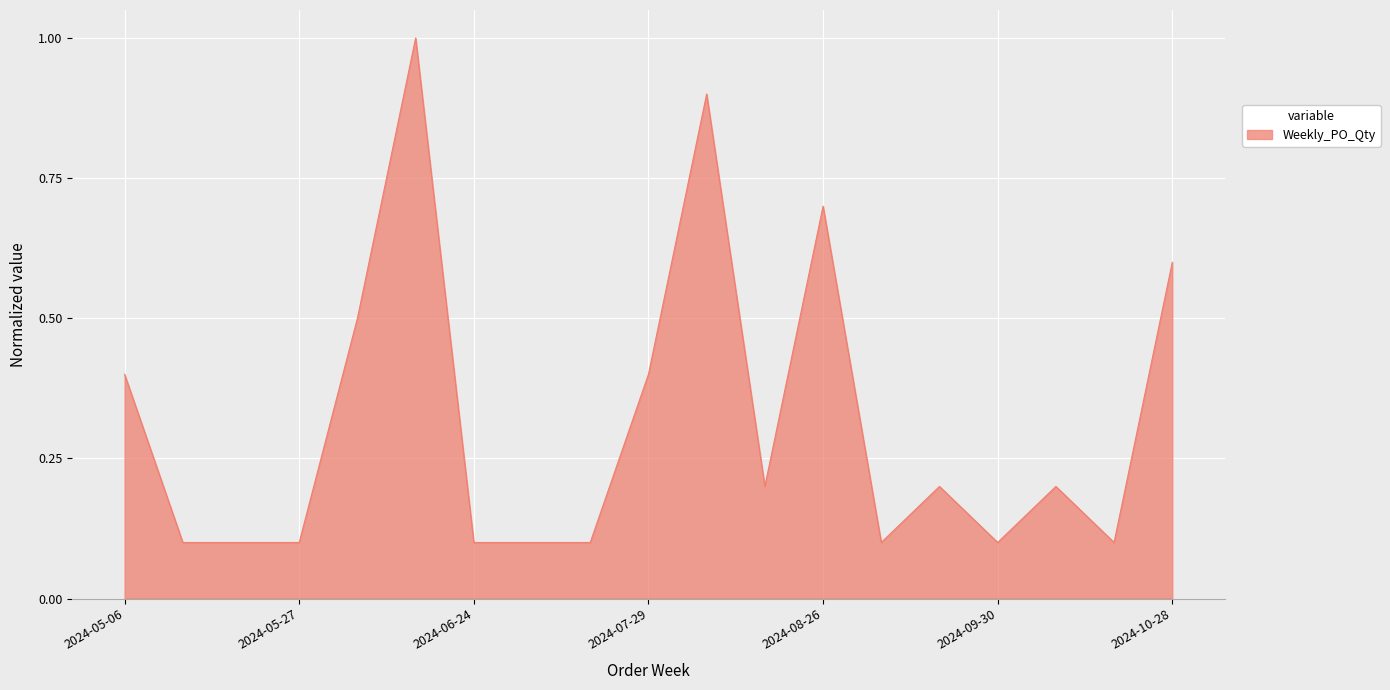

What is the maximum value shown in the chart?

1.0